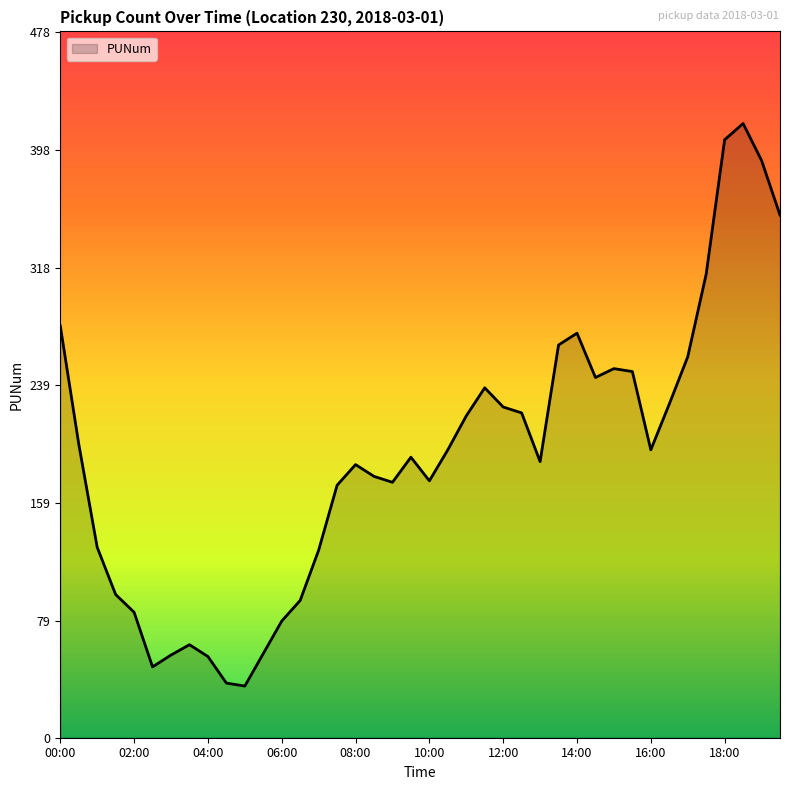

What is the greatest value displayed?

416